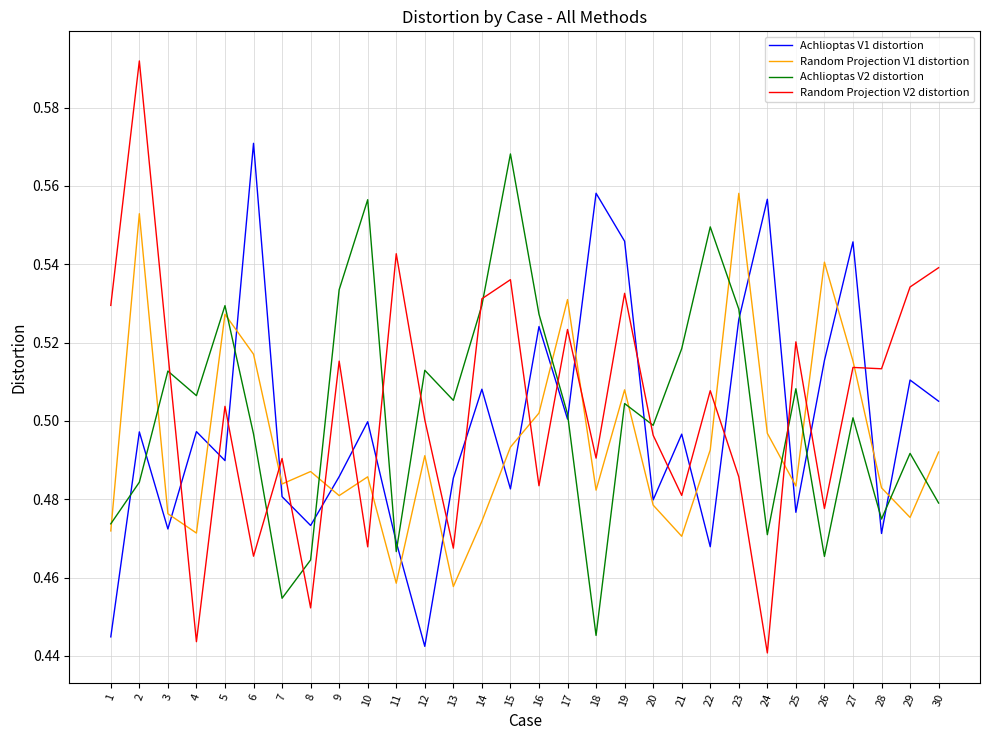

Is it true that Achlioptas V1 distortion equals 0.8 at 20?

False